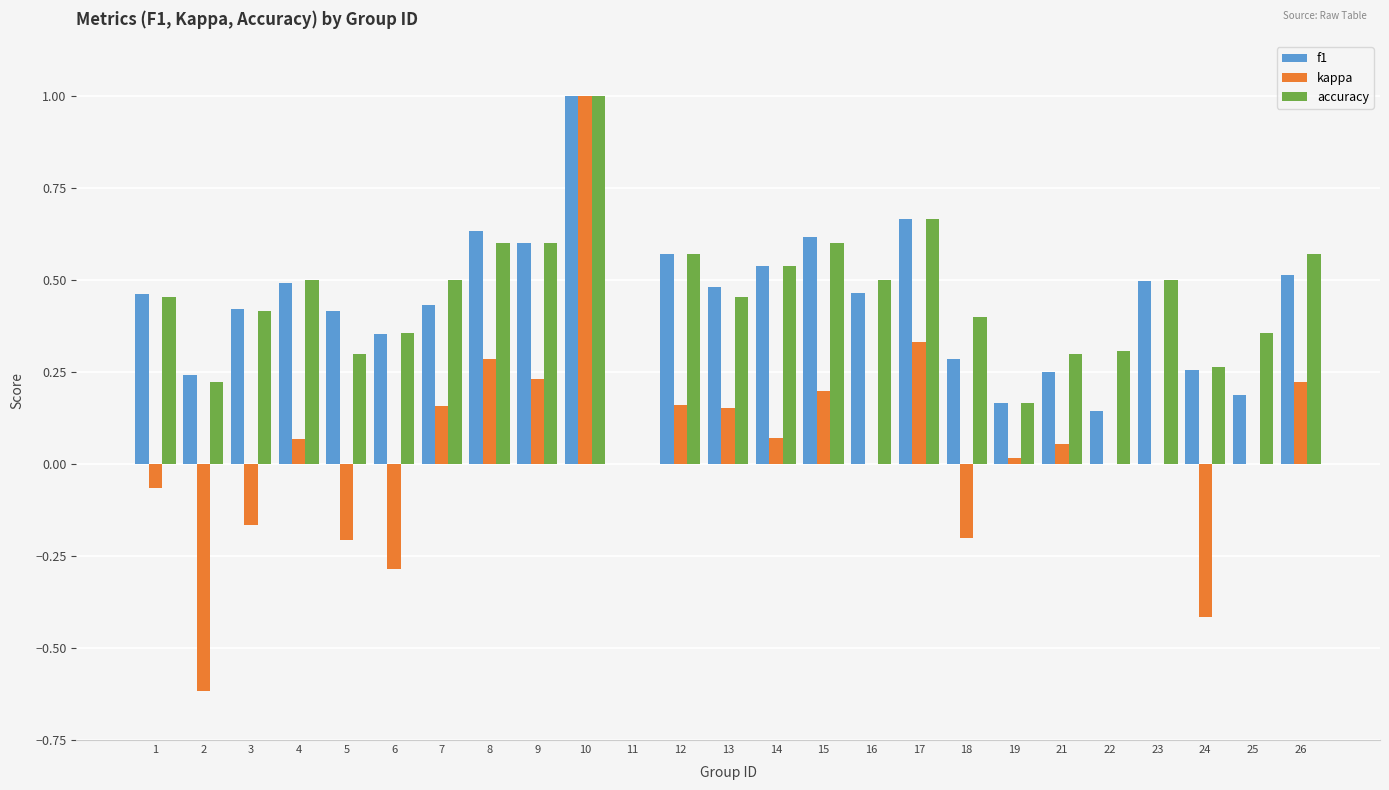

What is the maximum value for accuracy?

1.0